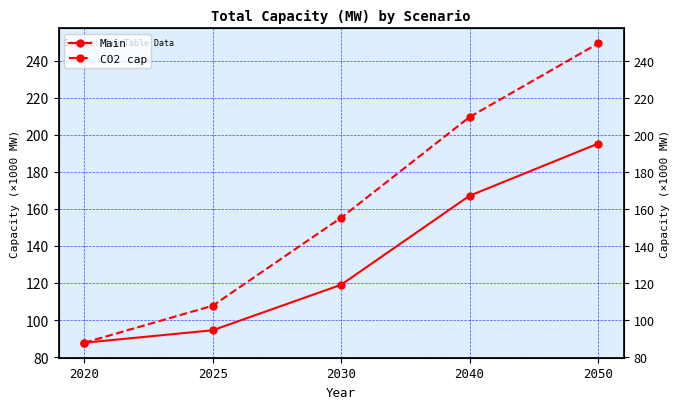

What is the difference between the maximum and minimum values in the CO2 cap series?

161742.2